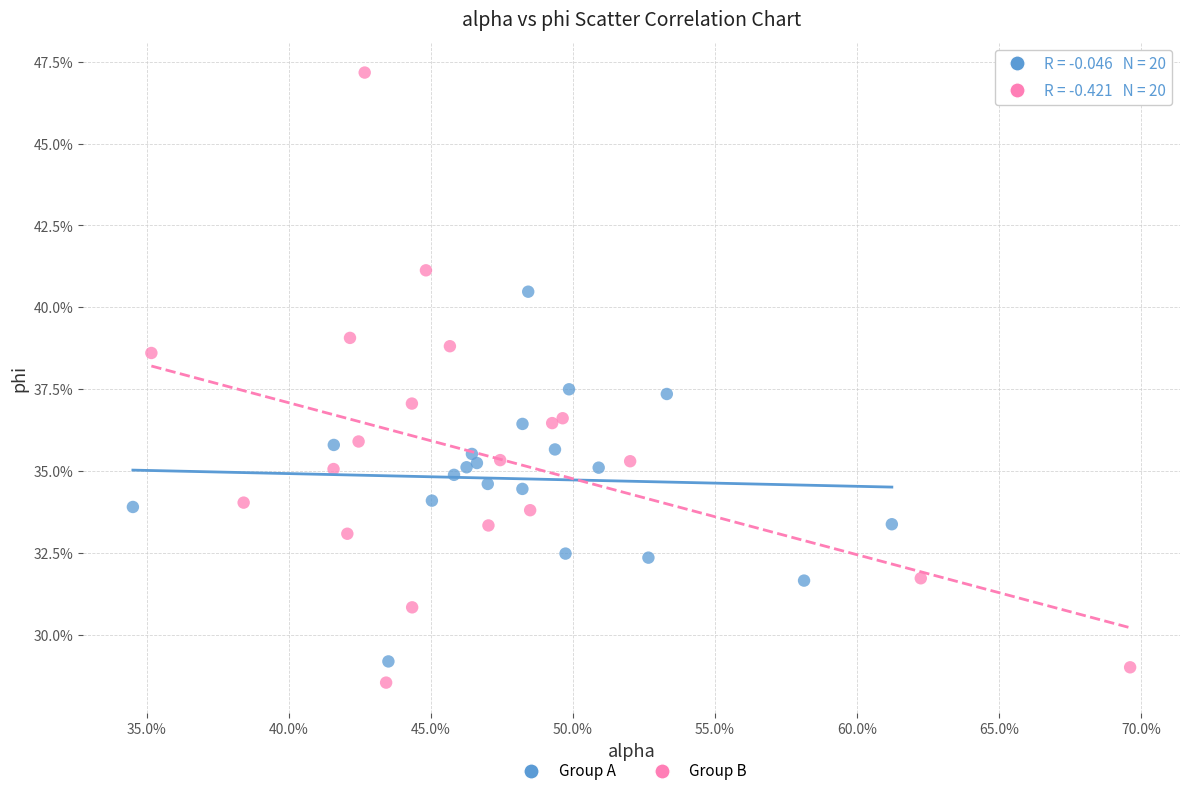

Which series reaches the minimum Y coordinate?

Group B